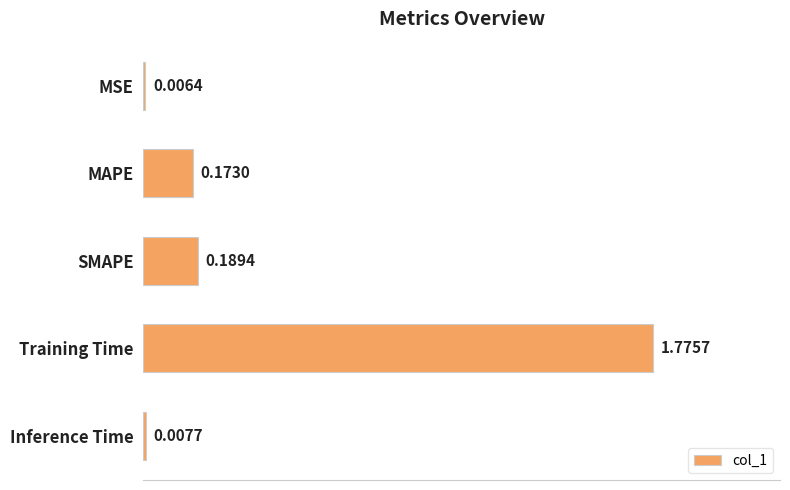

Which has a higher value, Inference Time or MSE?

Inference Time